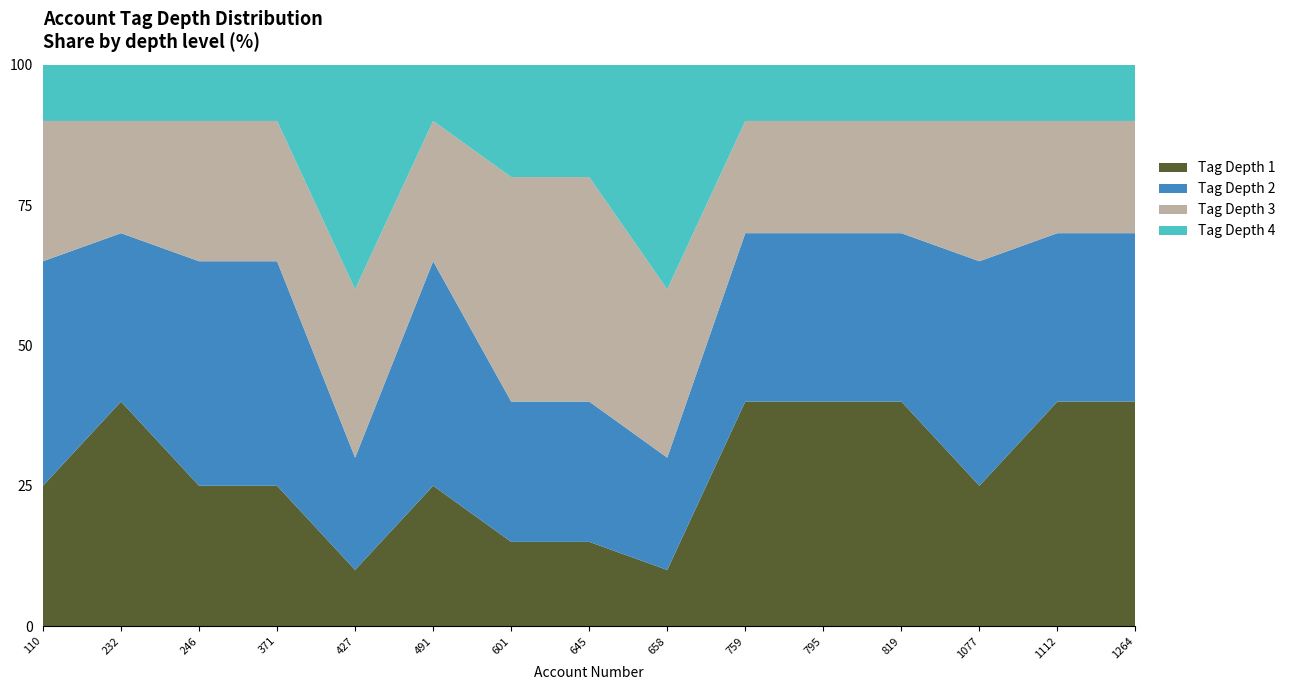

What is the maximum value for Tag Depth 1?

40